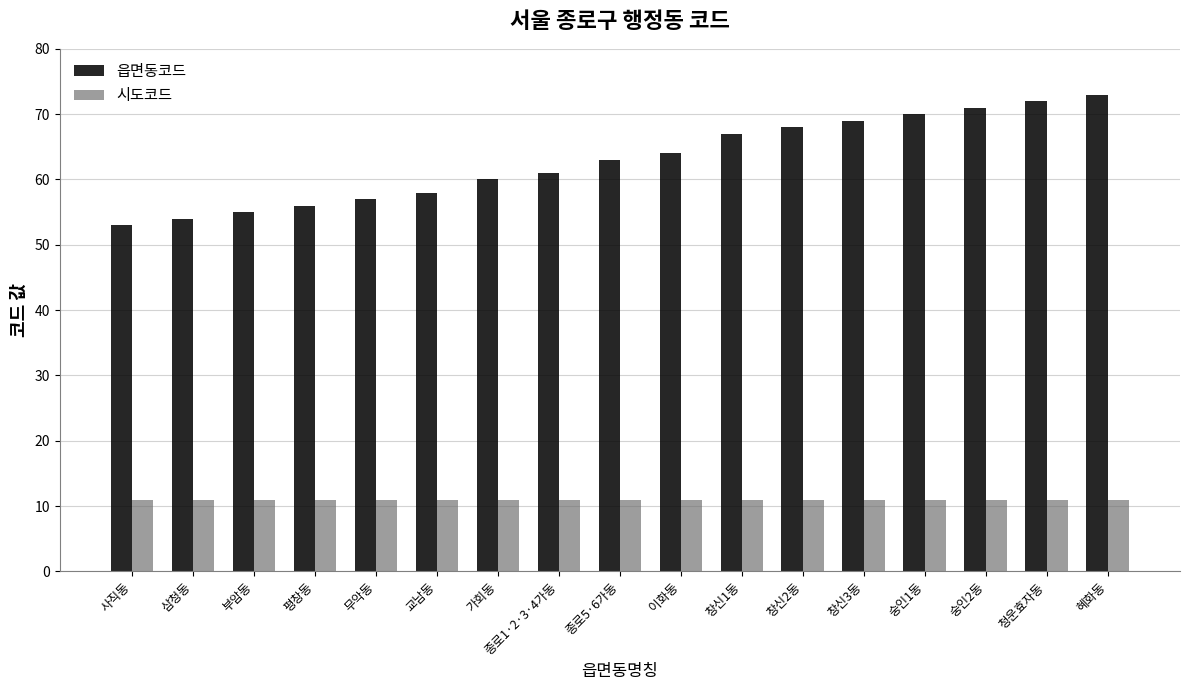

Which series changed the most between 창신2동 and 혜화동?

읍면동코드